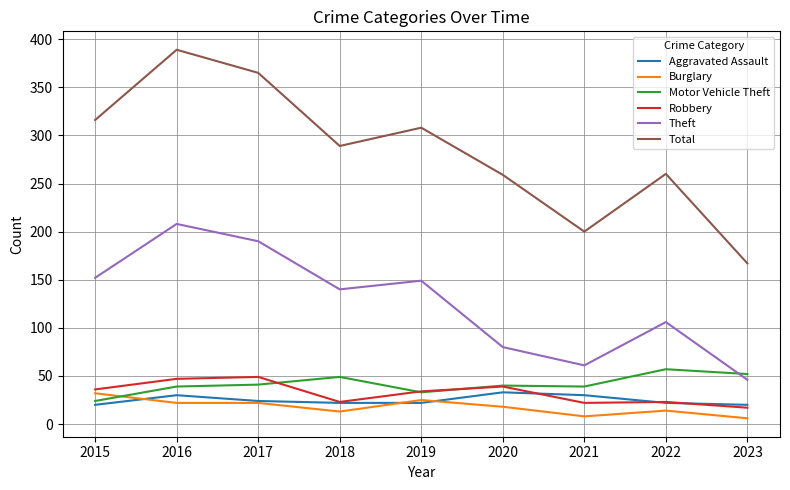

What is the maximum value for Total?

389